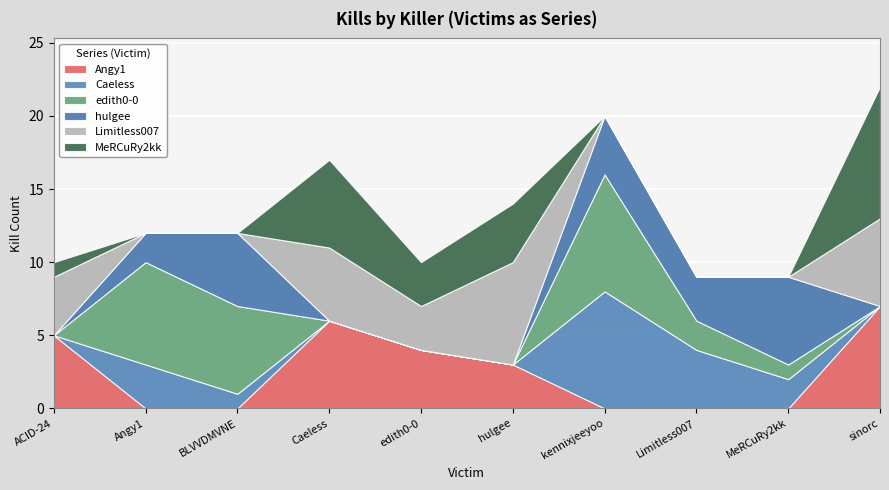

What is the label of the 4th point from the right?

kennixjeeyoo